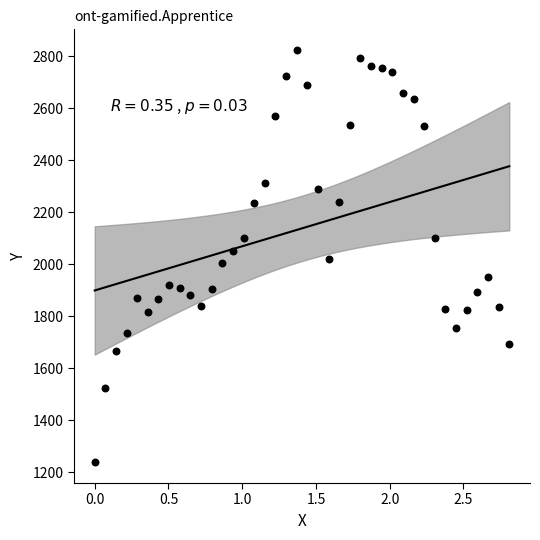

What is the range of Y values (max minus min)?

1588.1